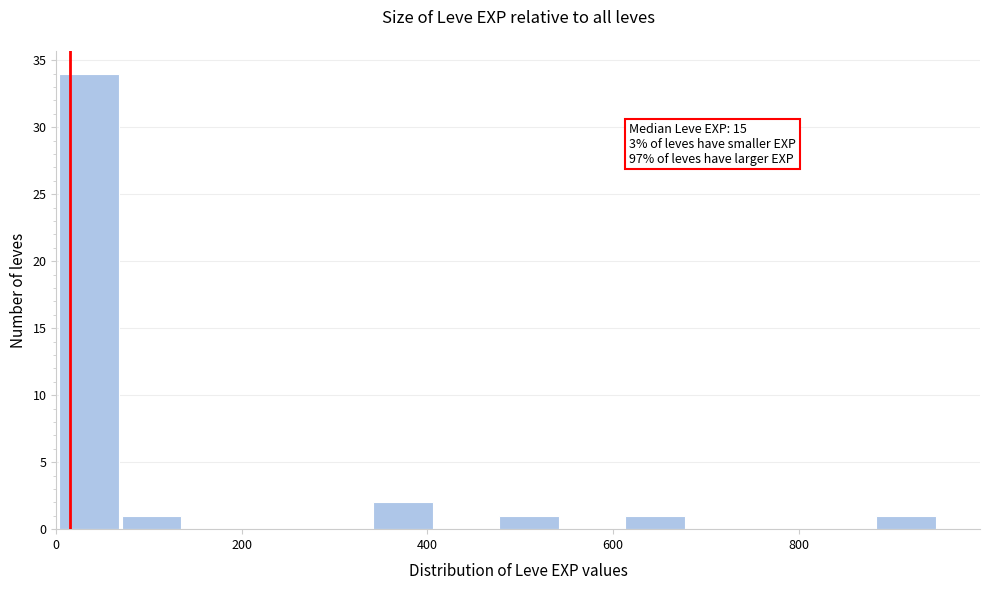

Read against the x-axis, roughly where is the centre of the tallest bar?

40